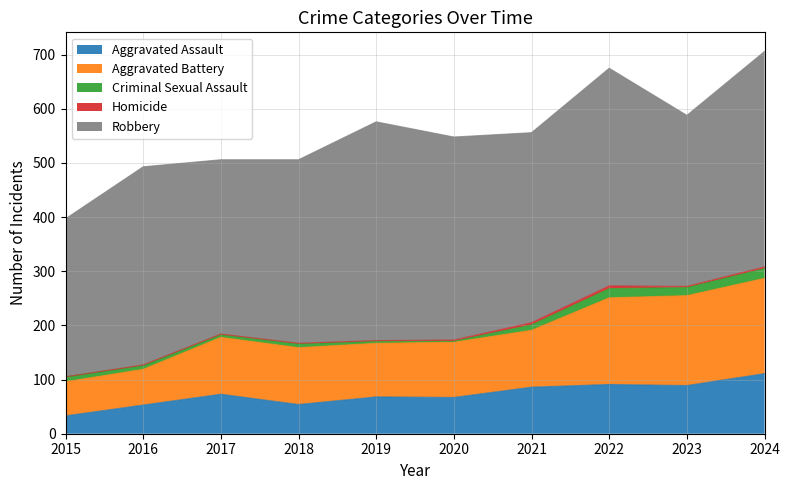

Reading left to right, list all the values displayed in this chart.

Aggravated Assault: 33	53	73	54	68	67	86	91	89	111
Aggravated Battery: 63	66	105	105	99	102	105	160	166	176
Criminal Sexual Assault: 9	7	5	7	4	2	10	17	15	18
Homicide: 0	1	1	1	1	2	4	5	2	3
Robbery: 292	366	322	339	404	375	351	402	316	398